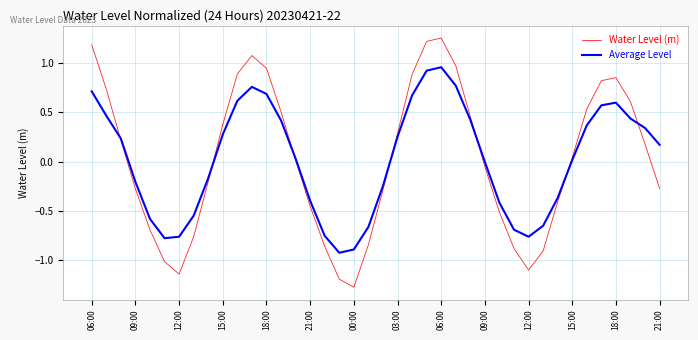

Rank the series by their maximum value, from lowest to highest.

Average Level, Water Level (m)